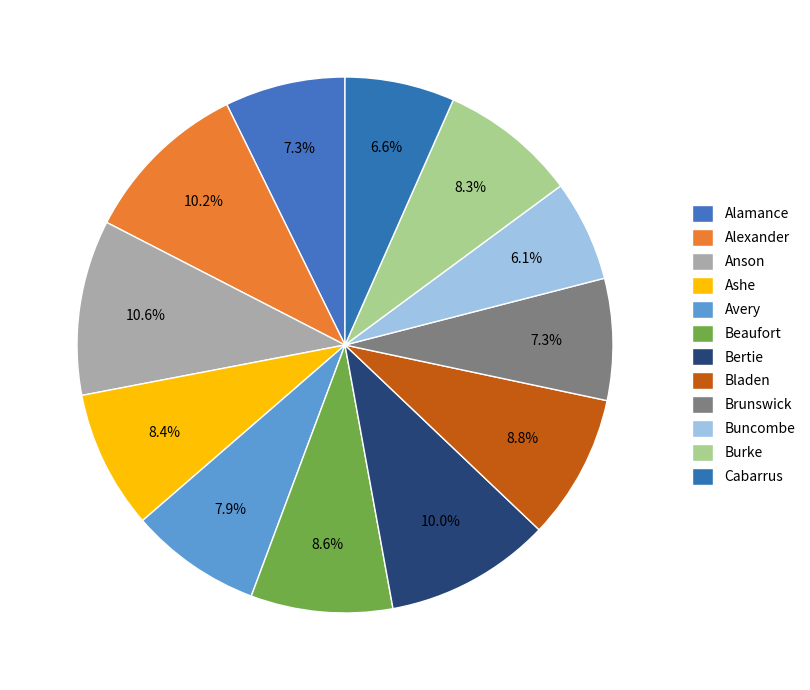

What percentage is NOT represented by Beaufort?

91.4%